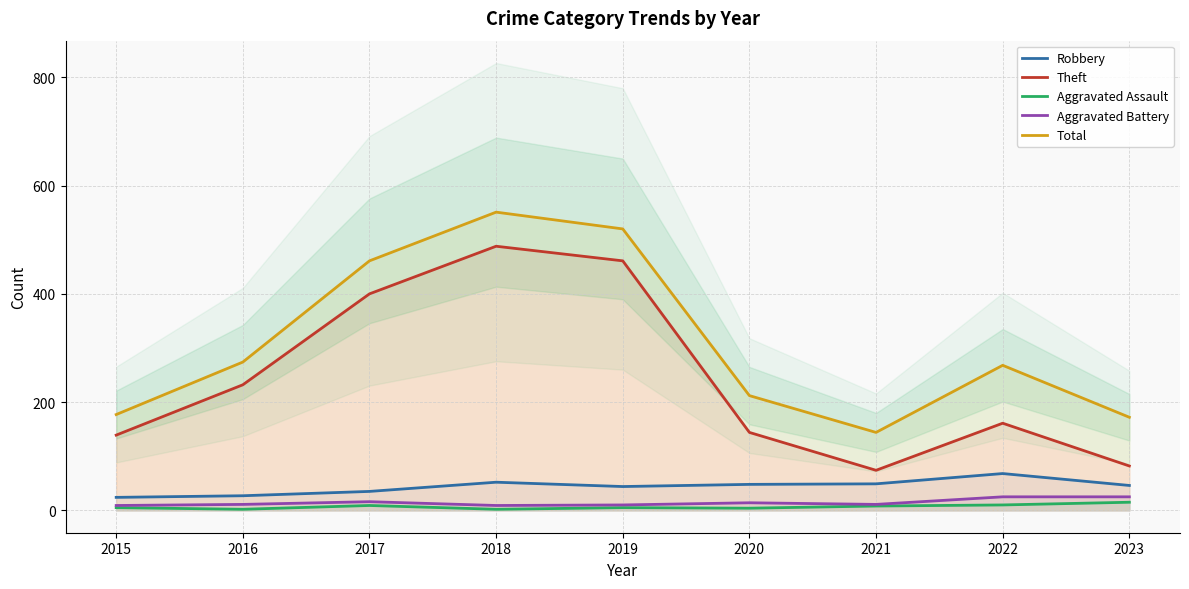

Reading right to left, list all the values displayed in this chart.

Robbery: 2023=46	2022=68	2021=49	2020=48	2019=44	2018=52	2017=35	2016=27	2015=24
Theft: 2023=82	2022=161	2021=74	2020=144	2019=461	2018=488	2017=400	2016=232	2015=139
Aggravated Assault: 2023=15	2022=10	2021=8	2020=4	2019=5	2018=2	2017=9	2016=2	2015=5
Aggravated Battery: 2023=25	2022=25	2021=11	2020=14	2019=10	2018=9	2017=16	2016=11	2015=9
Total: 2023=172	2022=268	2021=144	2020=212	2019=520	2018=551	2017=461	2016=274	2015=177